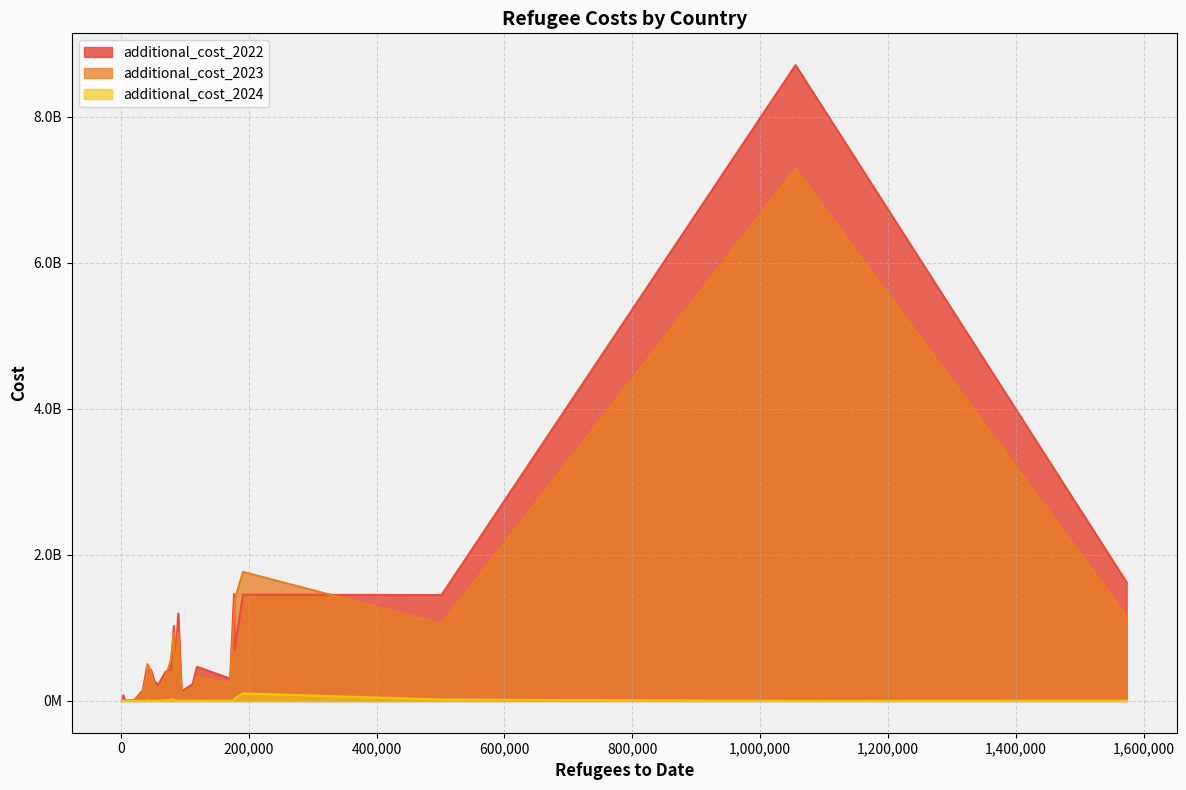

What are all the series names shown in the legend?

additional_cost_2022, additional_cost_2023, additional_cost_2024